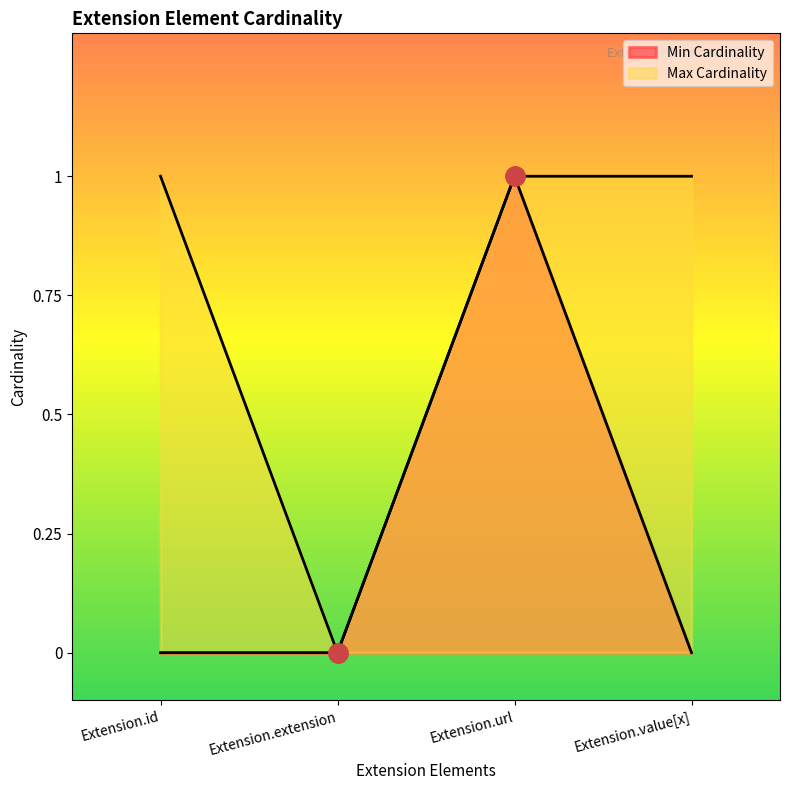

At which category does Max Cardinality reach its first local valley?

Extension.extension